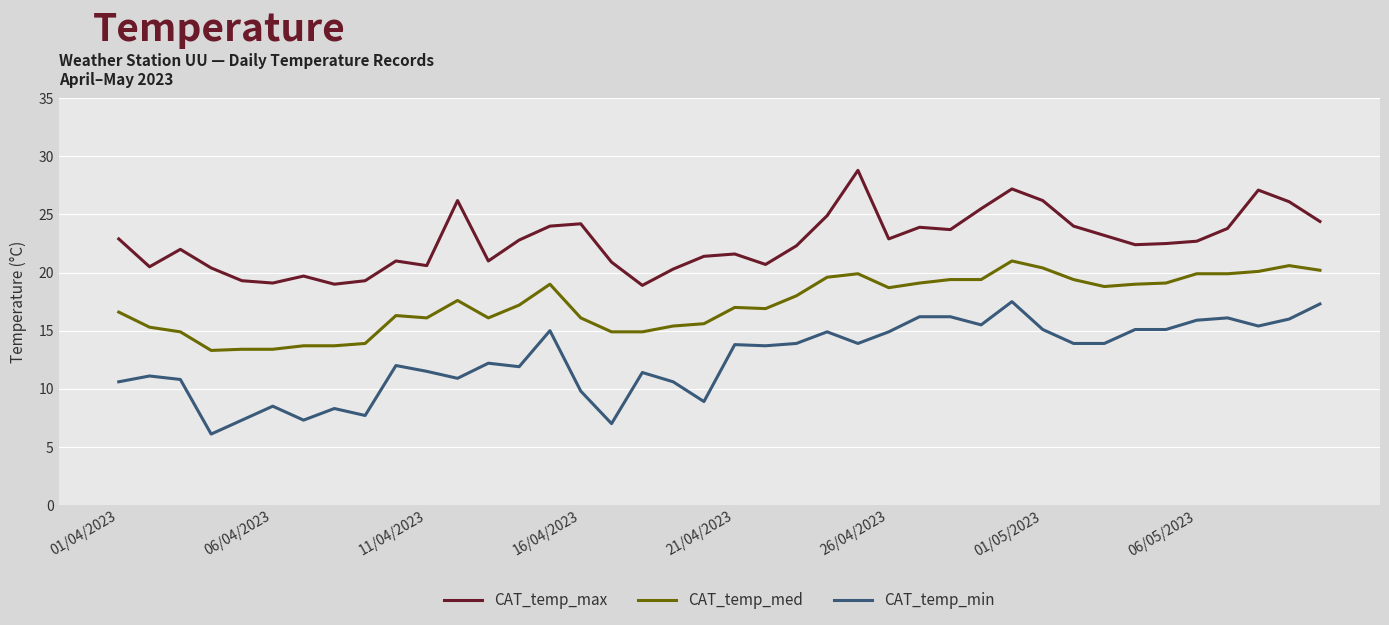

What are all the series names shown in the legend?

CAT_temp_max, CAT_temp_med, CAT_temp_min